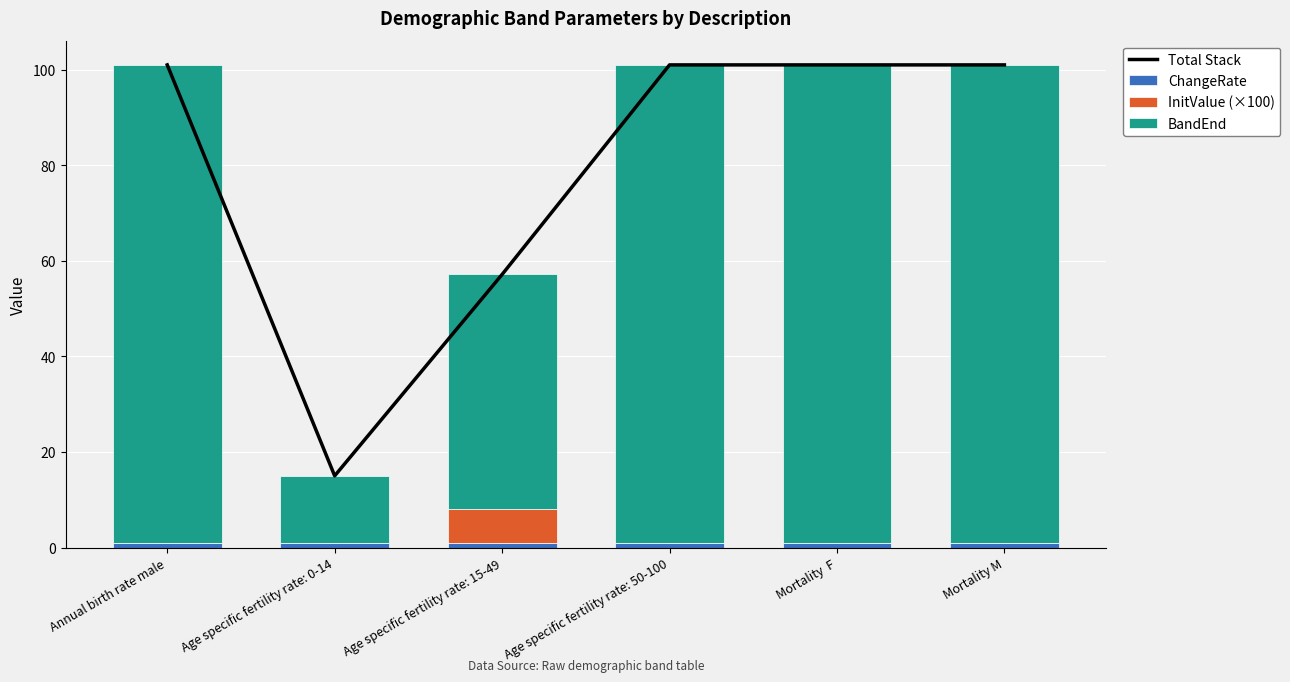

What is the label of the 1st bar from the right?

Mortality M